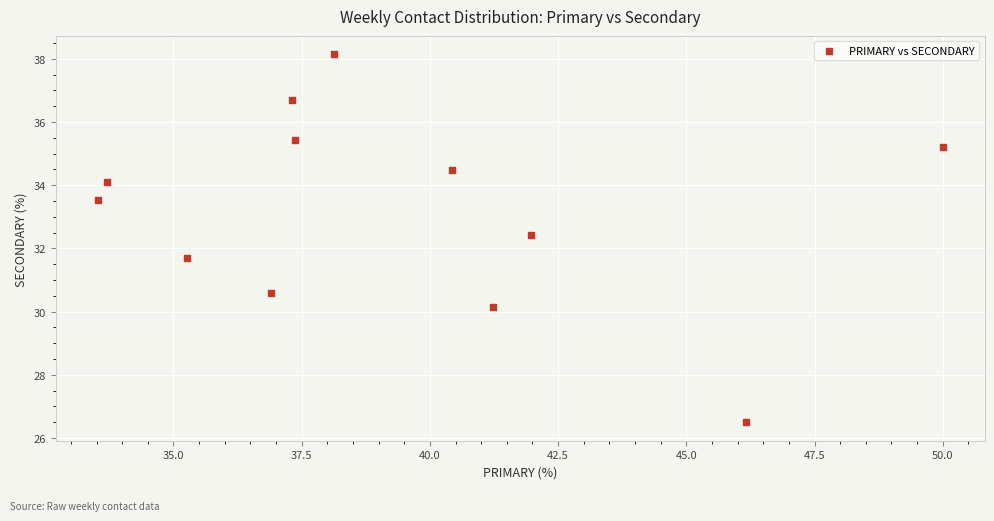

What is the average Y value?

33.2